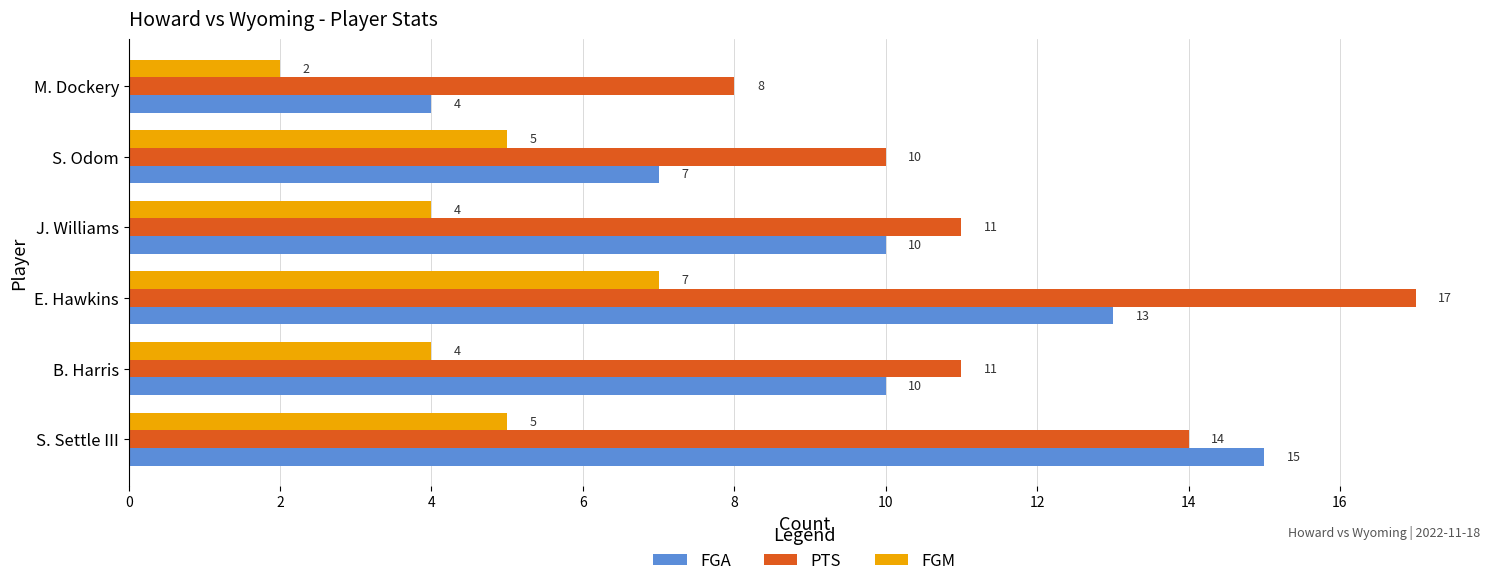

Count the PTS values in the range 10 to 14.

4